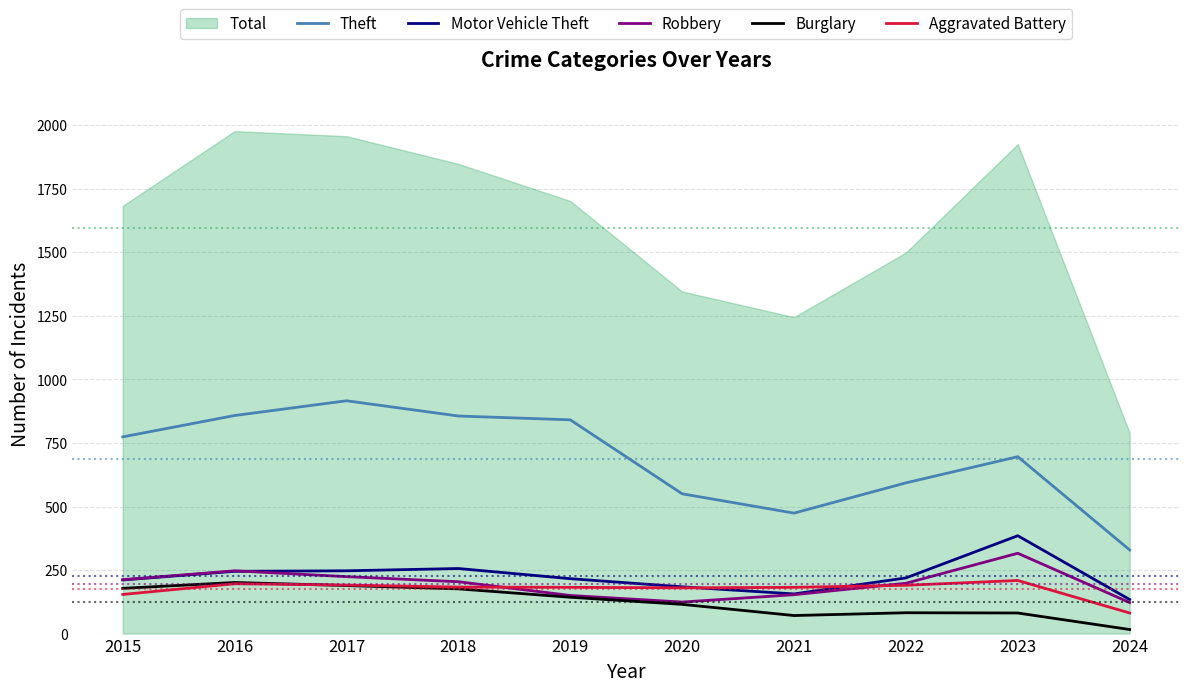

What is the maximum value for Theft?

916